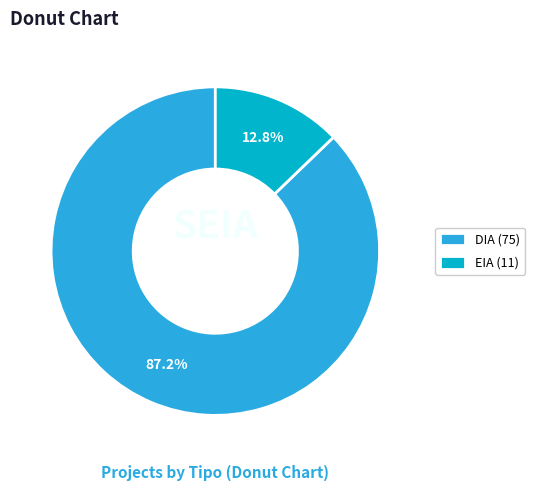

Between EIA (11) and DIA (75), which is larger?

DIA (75)